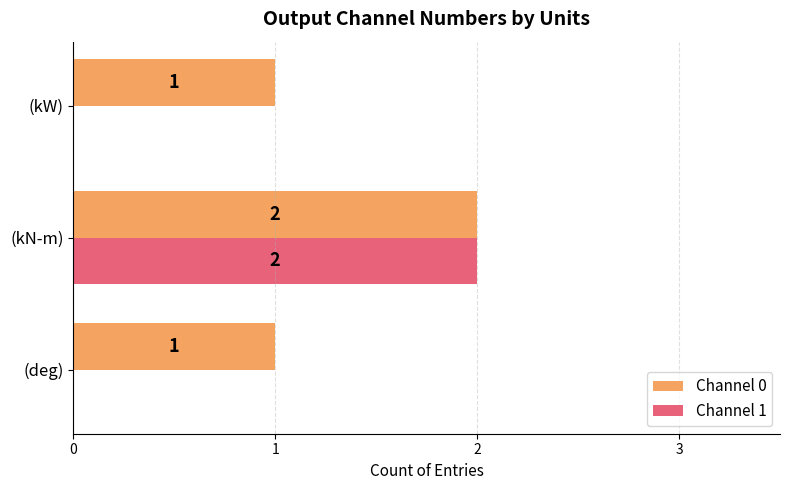

The Channel 0 series shows 2 at (kW). True or false?

False